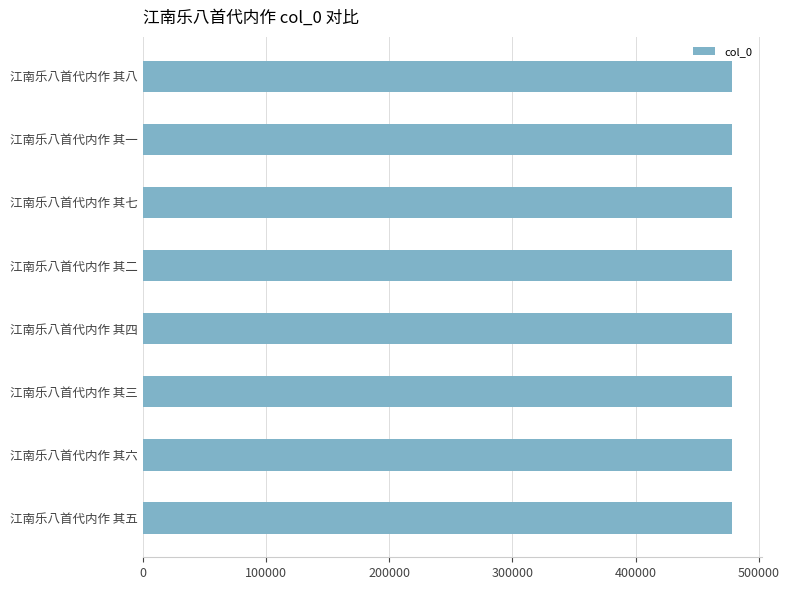

Count the values in the range 478417 to 478421.

5